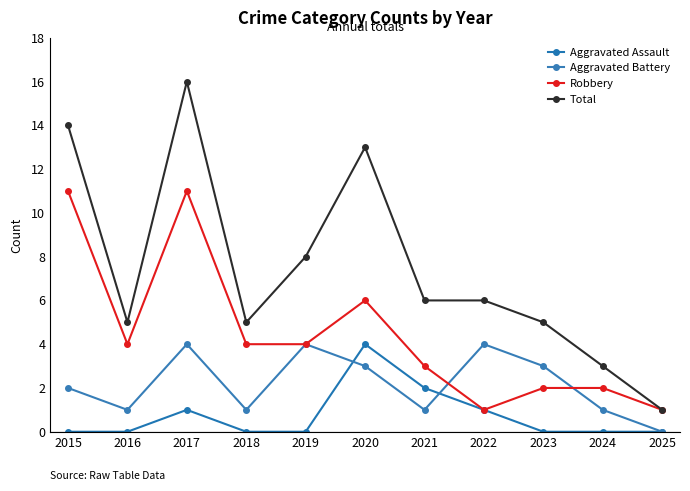

At which category is the sum across all series the highest?

2017